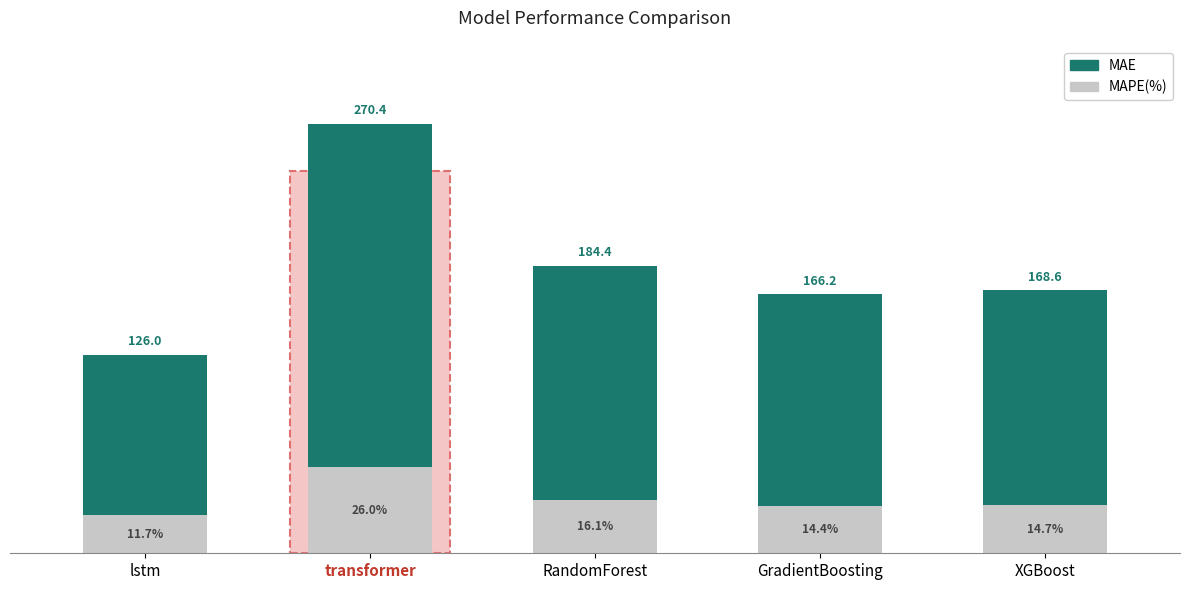

At which category is the sum across all series the highest?

transformer